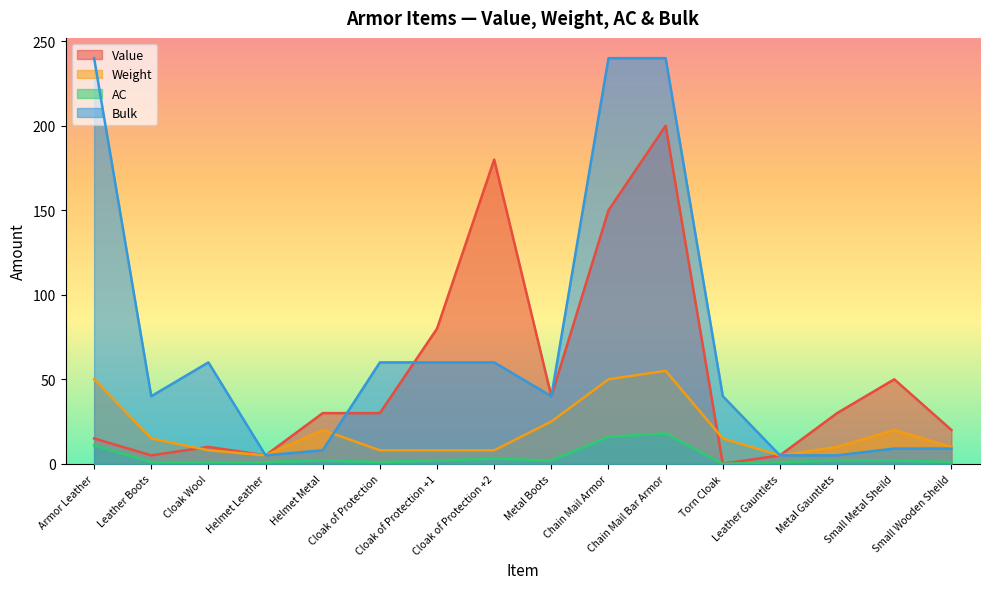

Count the number of categories in the chart.

16